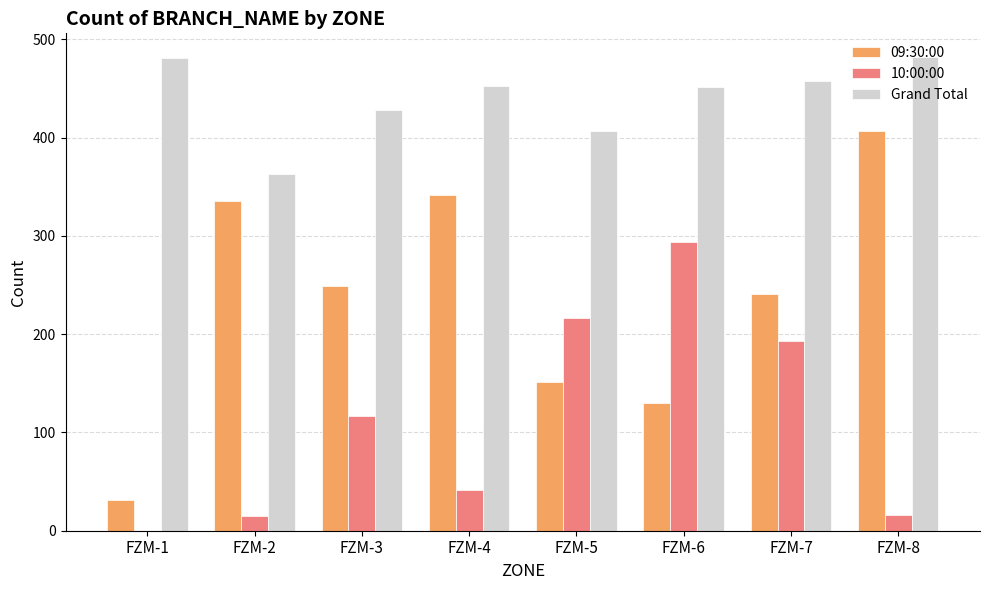

Which series has the widest spread of values?

09:30:00